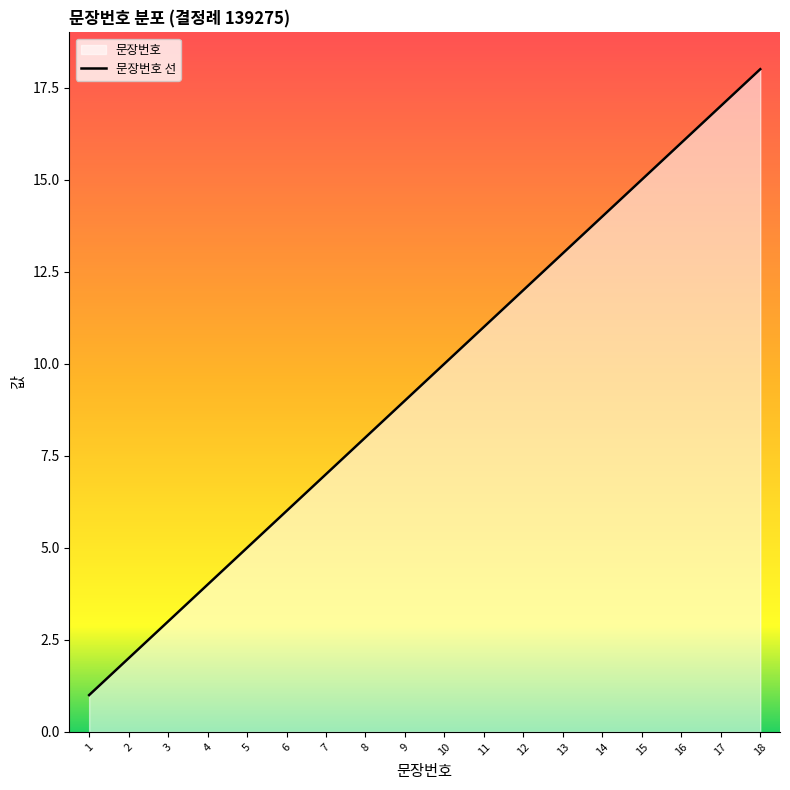

How many categories are shown in the chart?

18